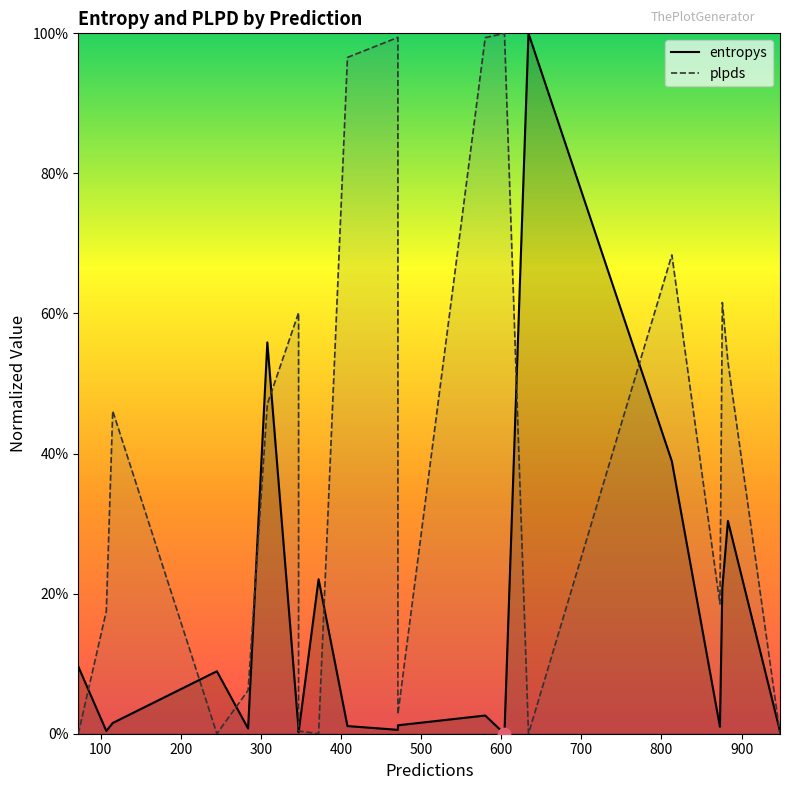

Which series reaches the minimum Y coordinate?

plpds